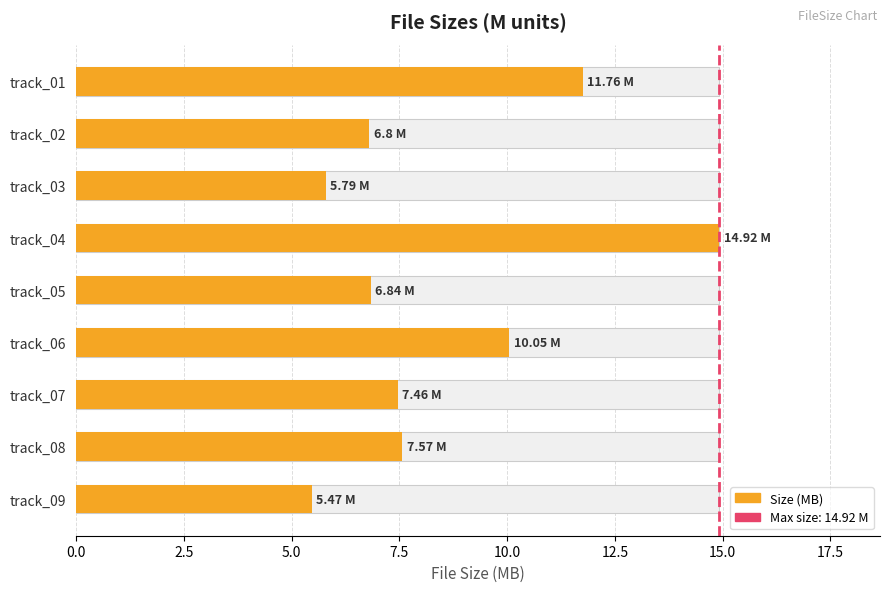

Reading right to left, transcribe all the data shown in this chart.

5.5	7.6	7.5	10.1	6.8	14.9	5.8	6.8	11.8